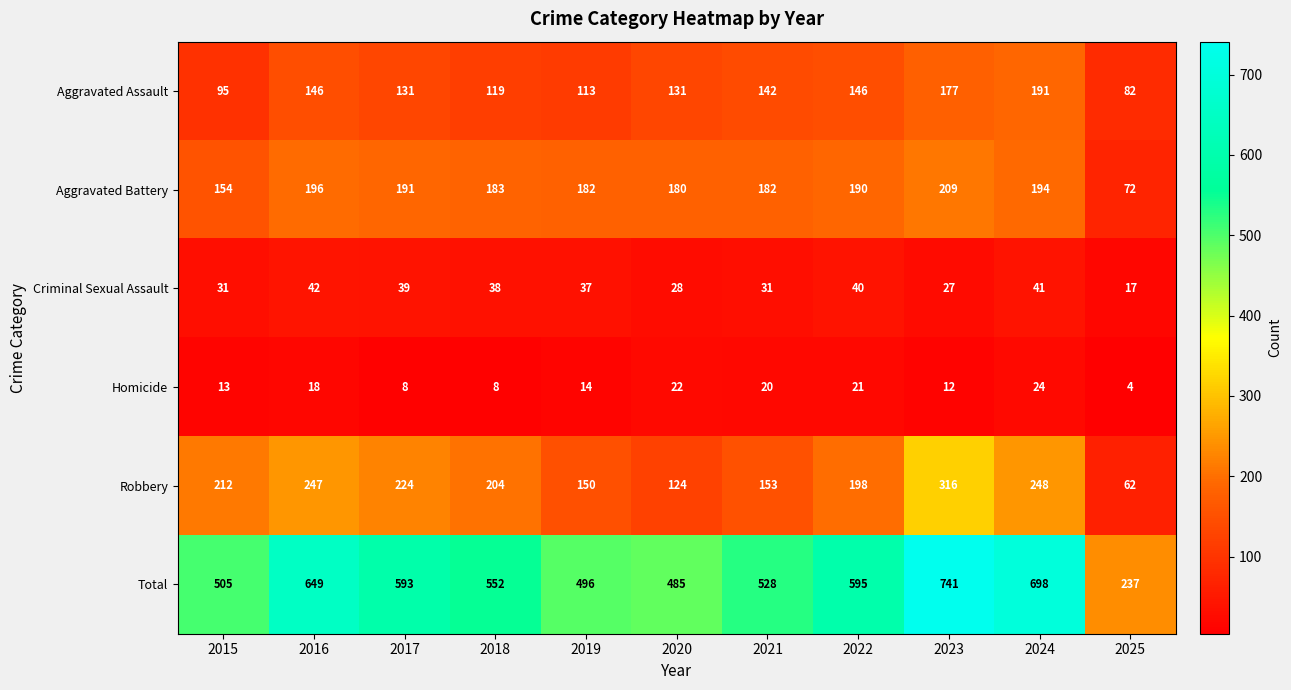

How many data points does each series have?

11